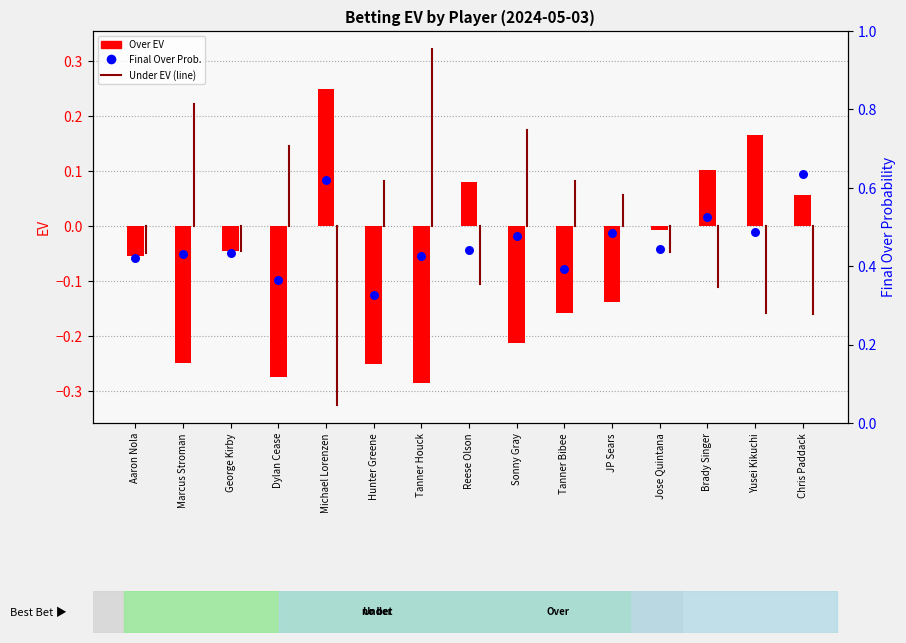

At how many categories does at least one series exceed 0?

15